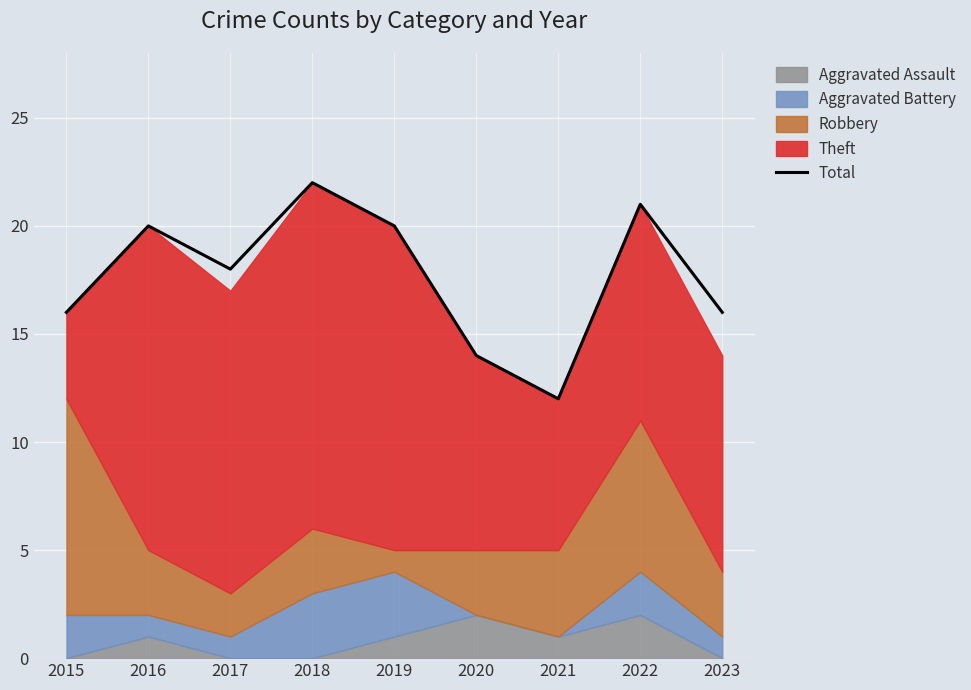

Reading right to left, transcribe all the data shown in this chart.

2023=16	2022=21	2021=12	2020=14	2019=20	2018=22	2017=18	2016=20	2015=16